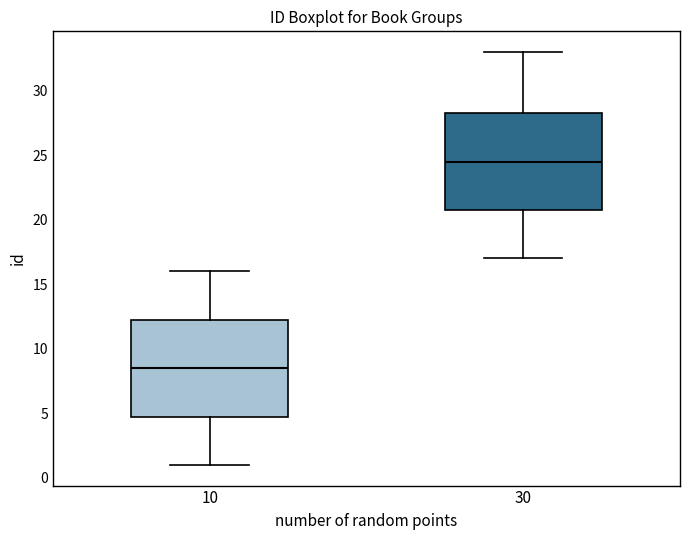

Which box's median line is the lowest?

10